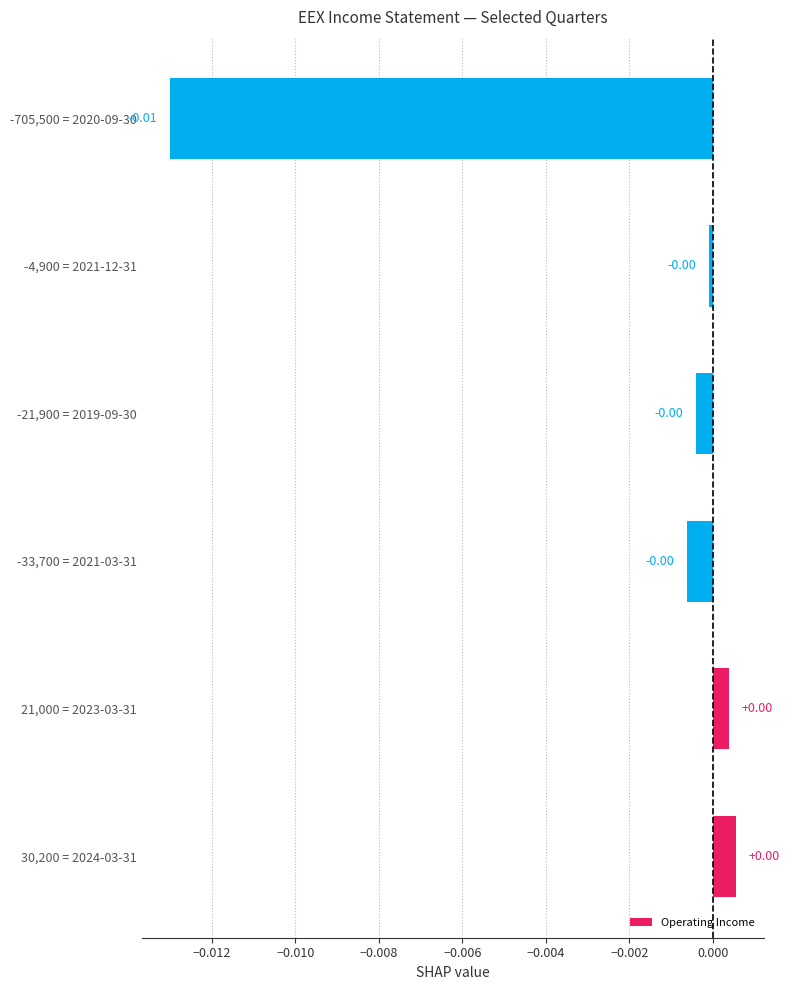

Which has a higher value, 21,000 = 2023-03-31 or -705,500 = 2020-09-30?

21,000 = 2023-03-31